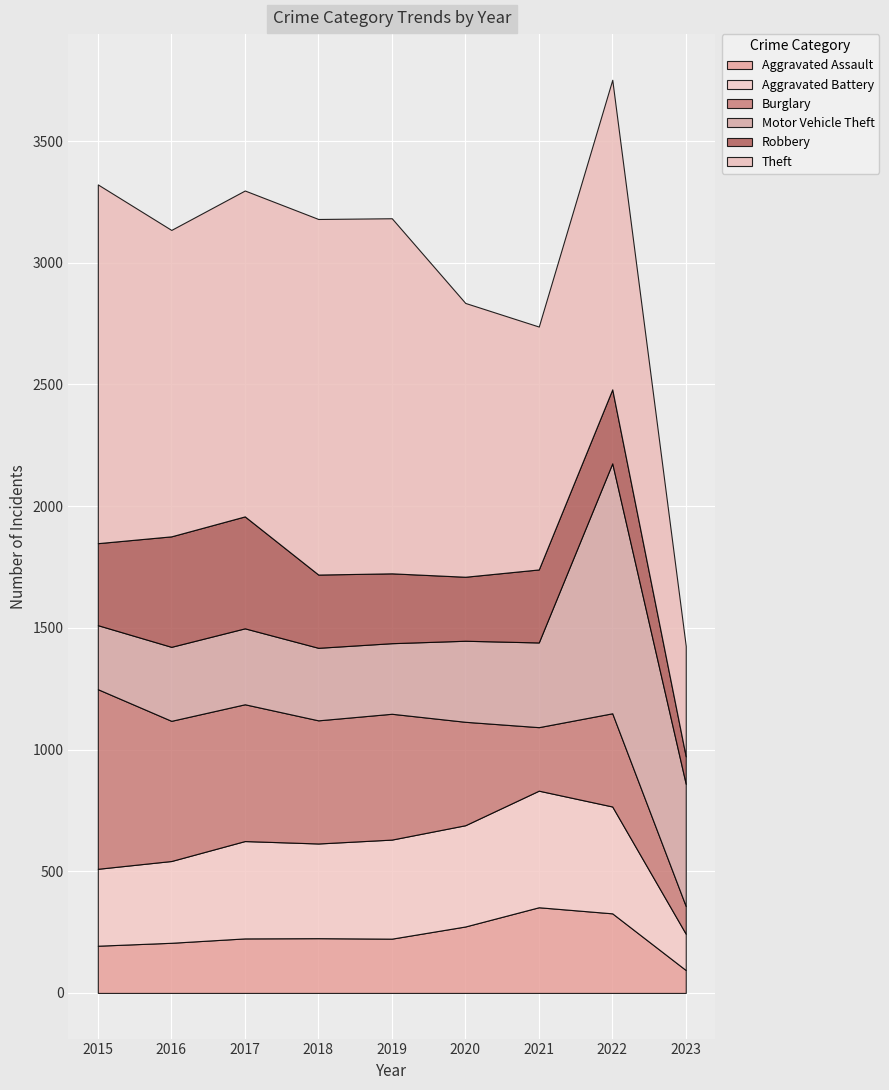

Reading left to right, what are all the values shown in this chart?

Aggravated Assault: 2015=194	2016=206	2017=224	2018=225	2019=223	2020=273	2021=352	2022=327	2023=94
Aggravated Battery: 2015=316	2016=336	2017=400	2018=389	2019=407	2020=416	2021=479	2022=439	2023=149
Burglary: 2015=738	2016=576	2017=562	2018=506	2019=517	2020=425	2021=261	2022=383	2023=114
Motor Vehicle Theft: 2015=263	2016=304	2017=312	2018=298	2019=290	2020=333	2021=348	2022=1027	2023=502
Robbery: 2015=337	2016=454	2017=460	2018=301	2019=287	2020=263	2021=300	2022=304	2023=113
Theft: 2015=1474	2016=1259	2017=1339	2018=1461	2019=1459	2020=1125	2021=998	2022=1272	2023=454